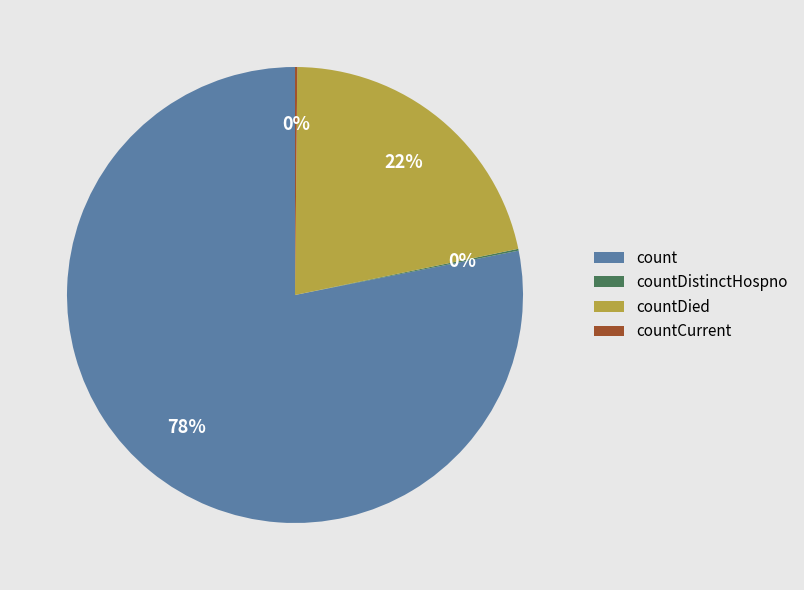

True or false: count accounts for 70% of the total.

False